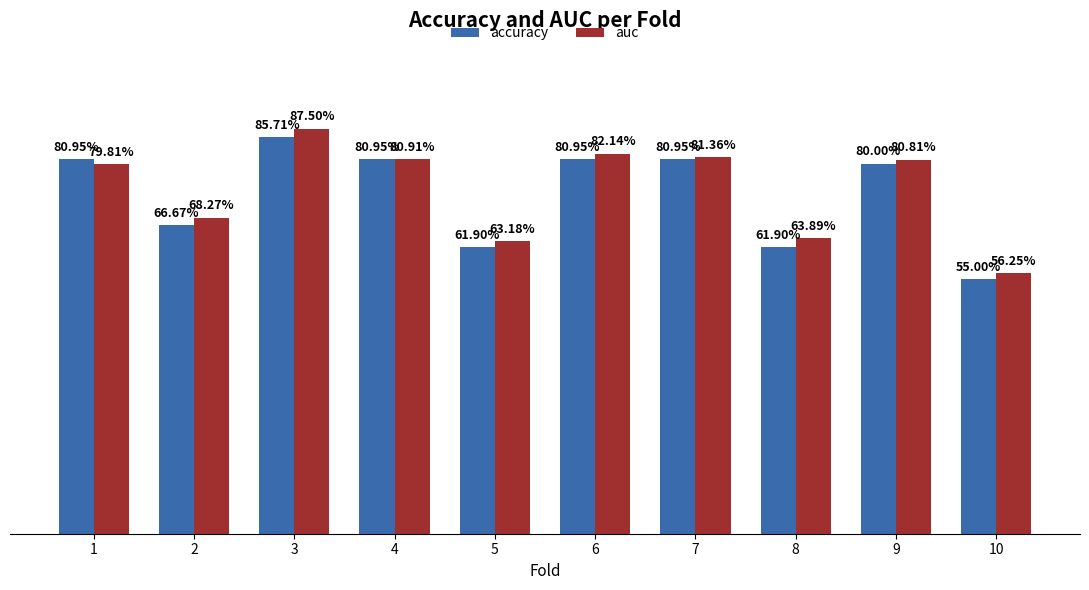

Which series has the widest spread of values?

auc